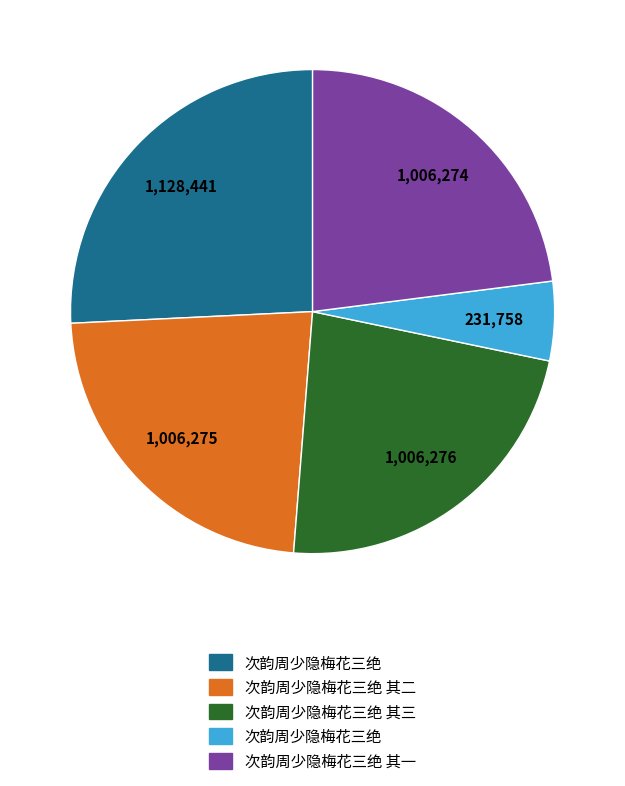

How many slices are in this pie chart?

5